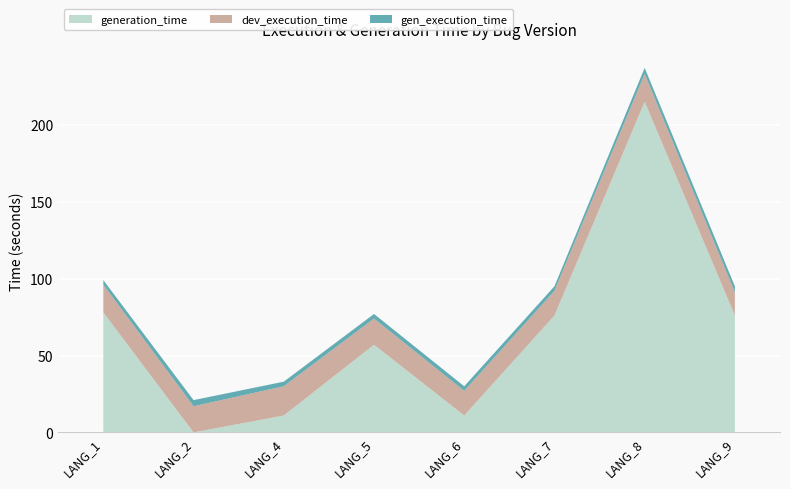

Reading left to right, extract all data points from this chart.

generation_time: LANG_1=78	LANG_2=0	LANG_4=11	LANG_5=57	LANG_6=11	LANG_7=76	LANG_8=215	LANG_9=76
dev_execution_time: LANG_1=18	LANG_2=17	LANG_4=19	LANG_5=17	LANG_6=16	LANG_7=16	LANG_8=18	LANG_9=15
gen_execution_time: LANG_1=3	LANG_2=4	LANG_4=3	LANG_5=3	LANG_6=3	LANG_7=3	LANG_8=4	LANG_9=4